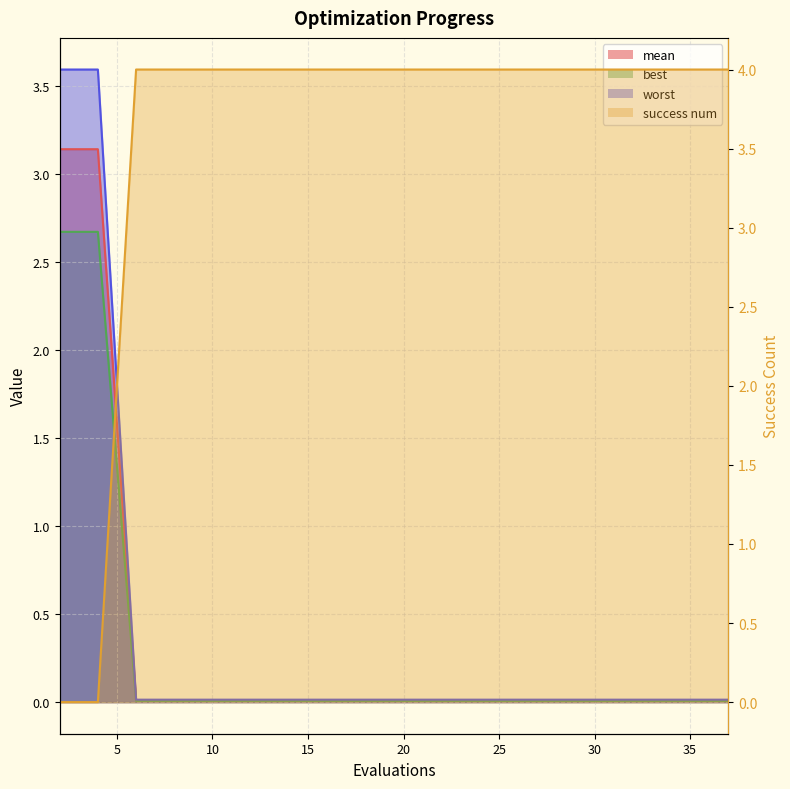

How many distinct data groups are displayed?

4